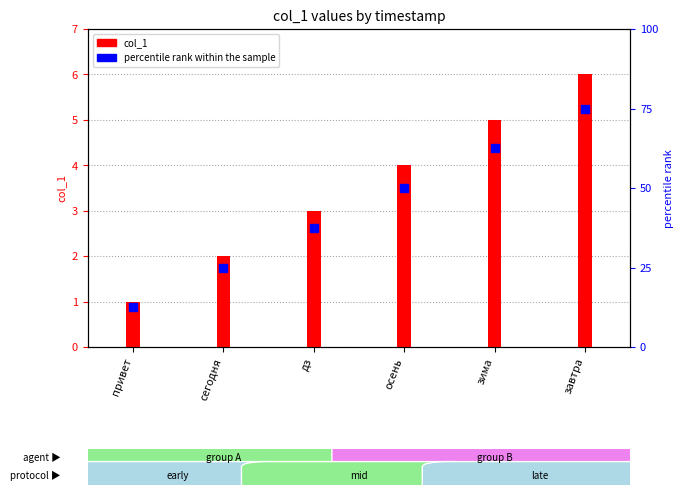

What is the total value across all series at зима?

67.5